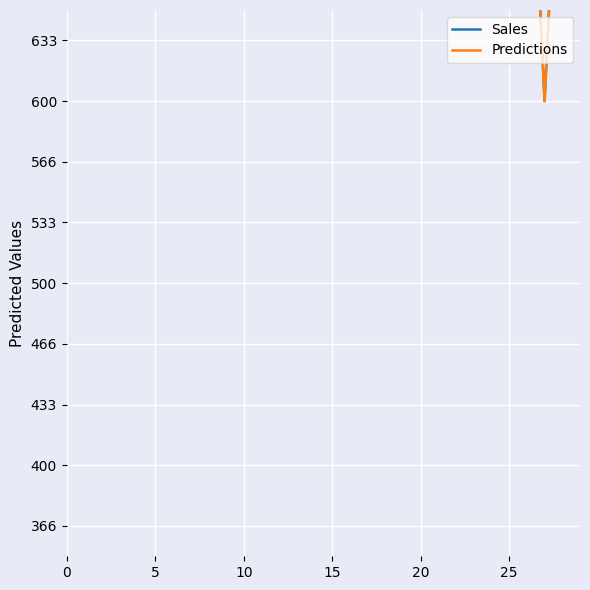

Does the chart display data point markers on the line(s)?

No